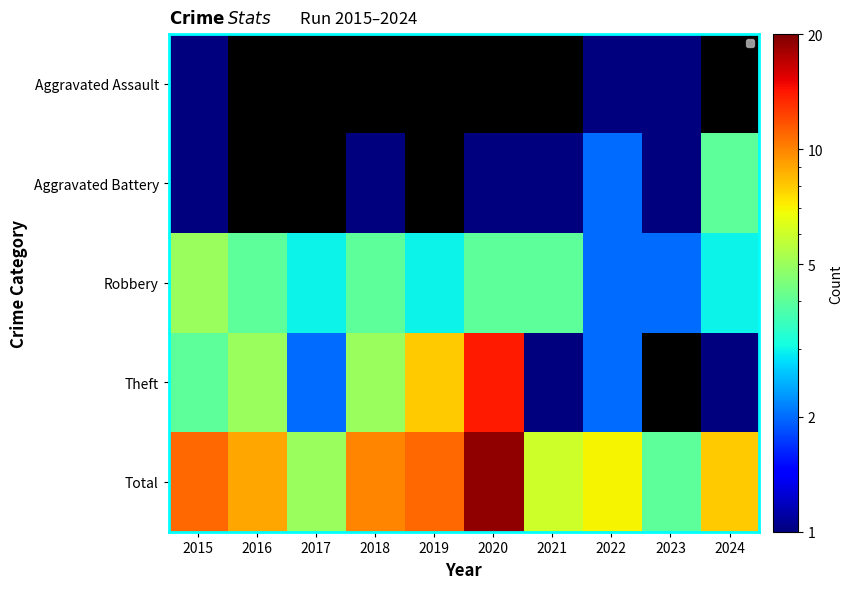

True or false: Theft has a value of 1.5 at 2024.

False